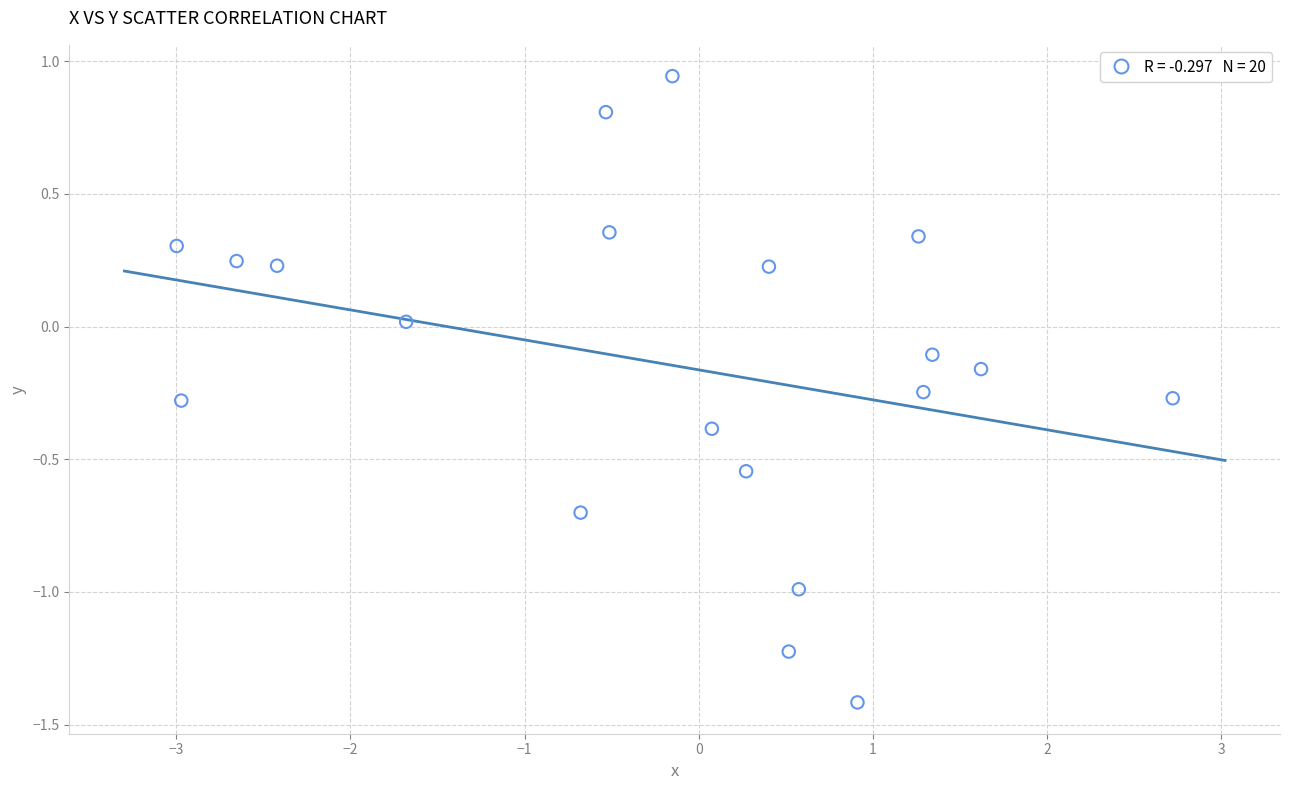

What is the range of Y values (max minus min)?

2.4